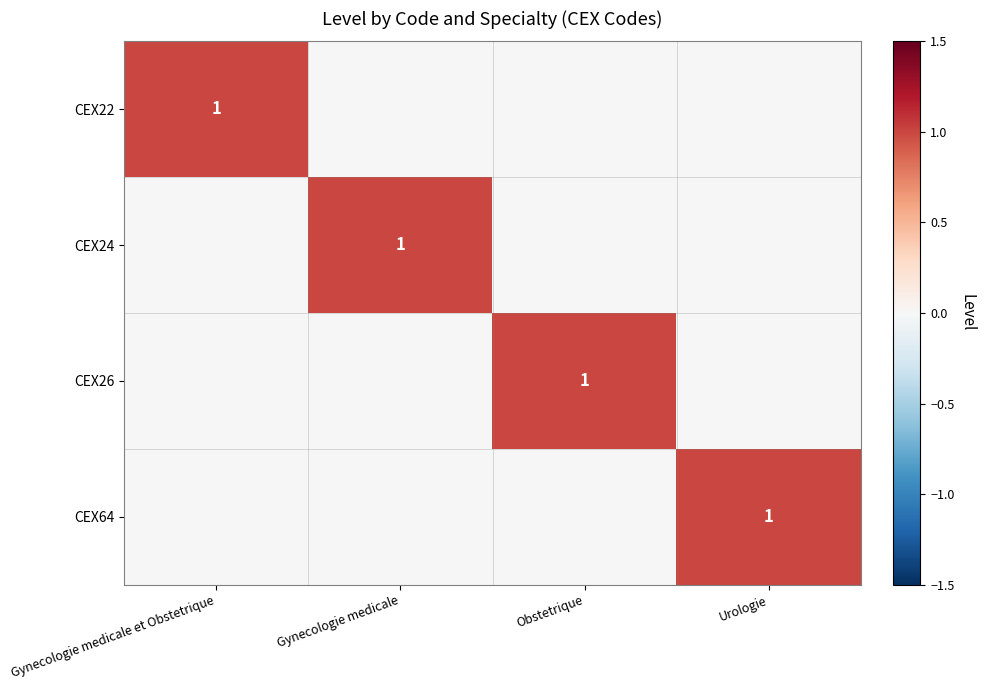

What is the total value across all series at Gynecologie medicale et Obstetrique?

1